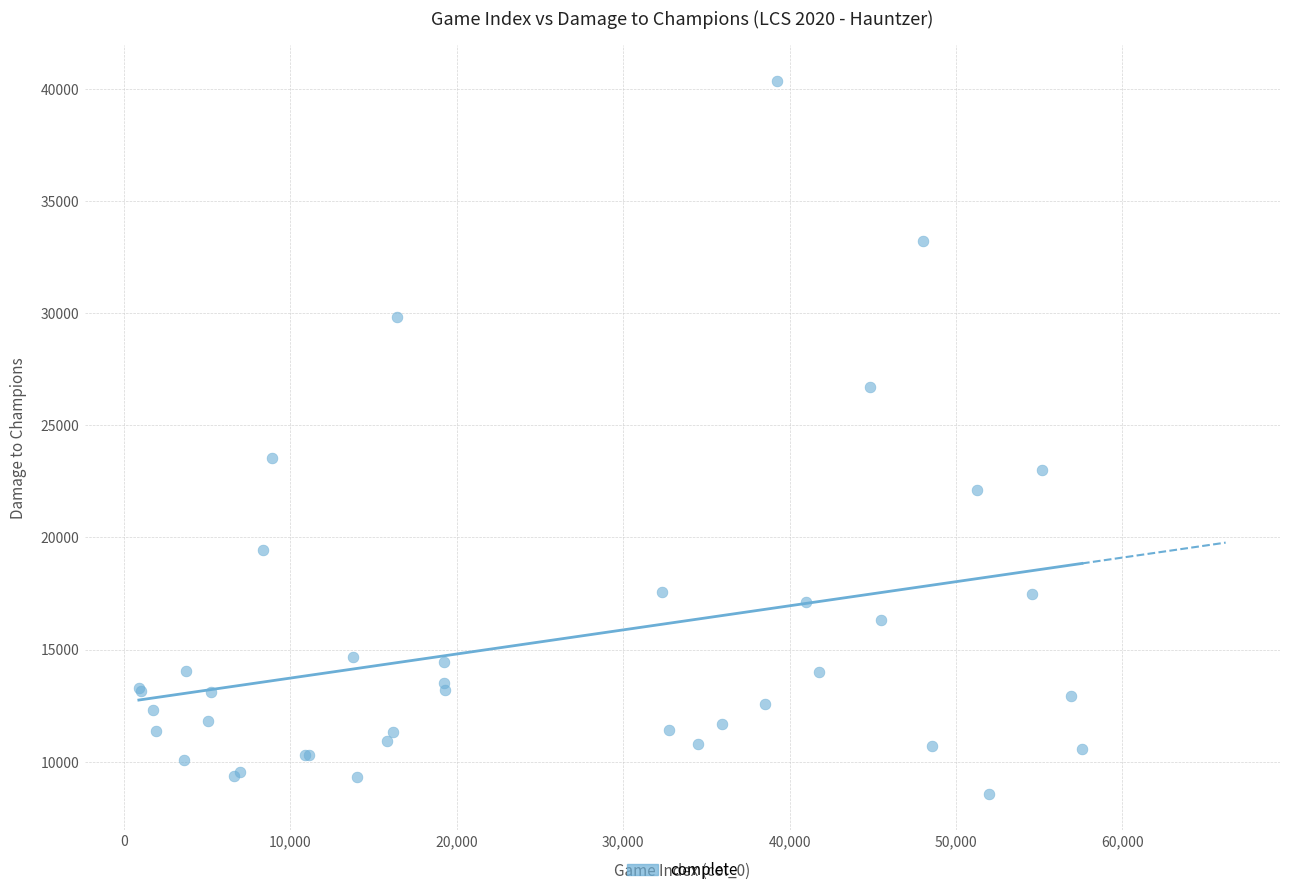

What Y value in the scatter plot is closest to 24453?

23544